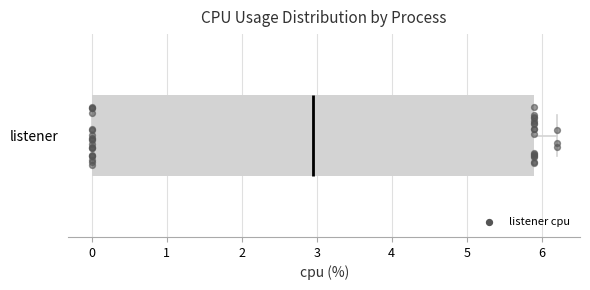

Read this box plot against the x-axis: the position of the median line, the range covered by the box, and the ends of both whiskers. The values are not printed on the chart, so give them approximately, as read against the axis.

median 3.0, box 0.0 to 5.9, whiskers 0.0 to 6.2